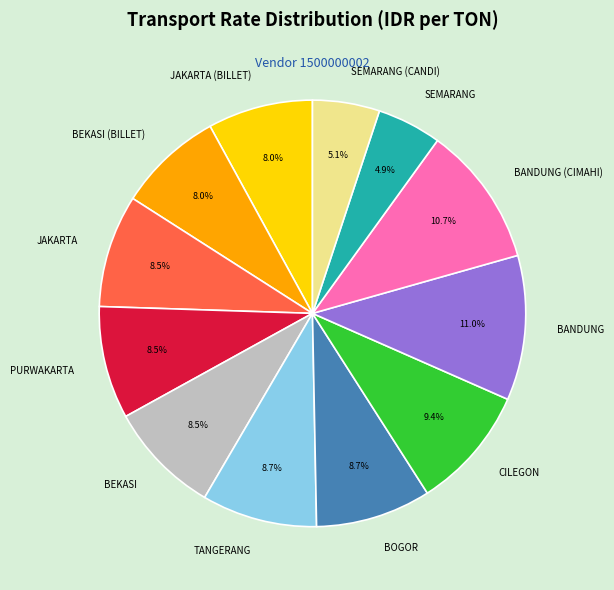

How much of the chart is everything except BANDUNG?

89.0%